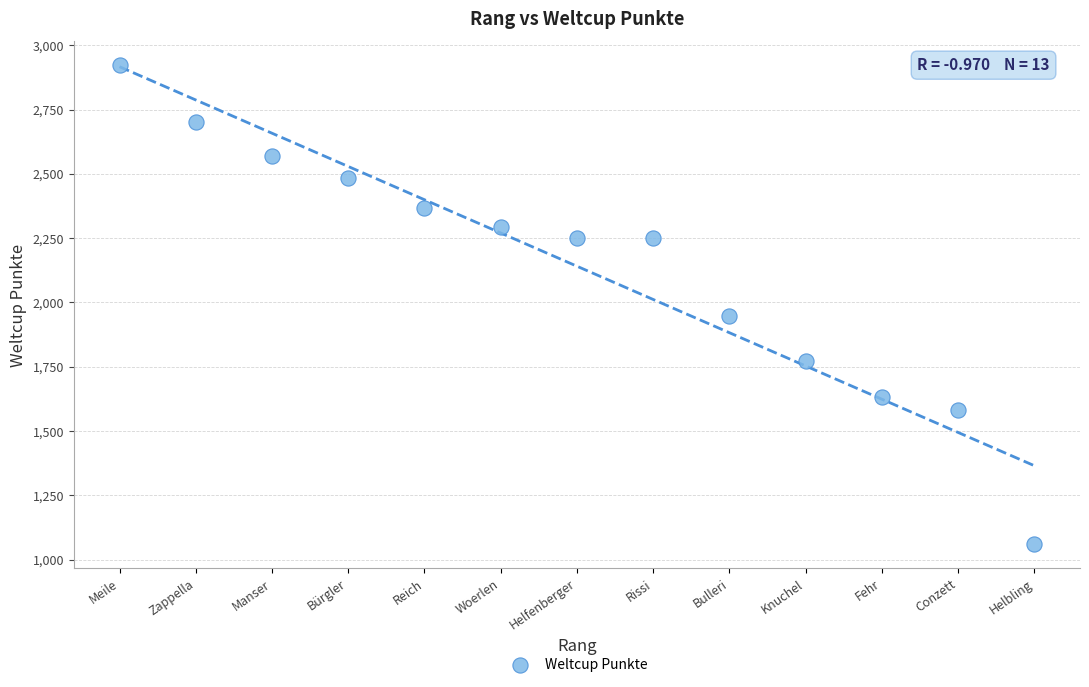

What Y value in the scatter plot is closest to 1991?

1949